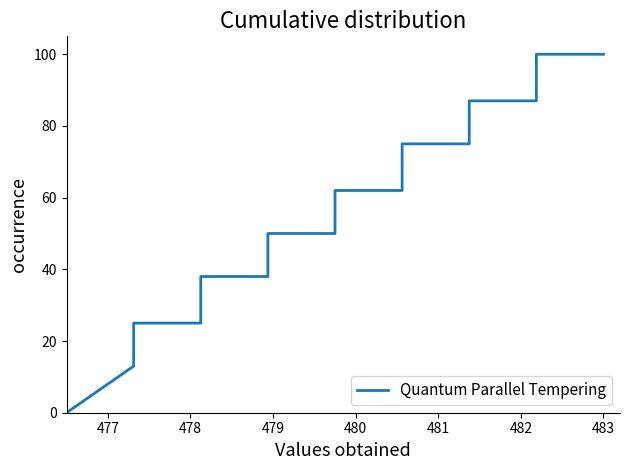

Count the number of categories in the chart.

17